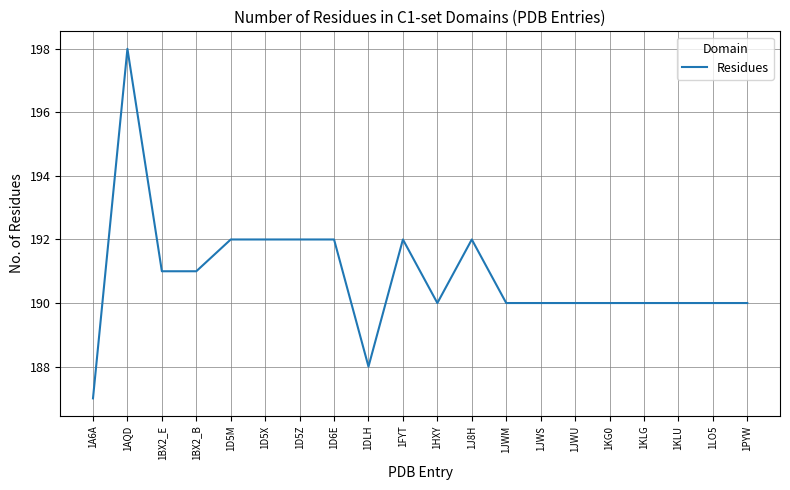

What is the ratio of the value at 1A6A to the value at 1J8H?

1.0